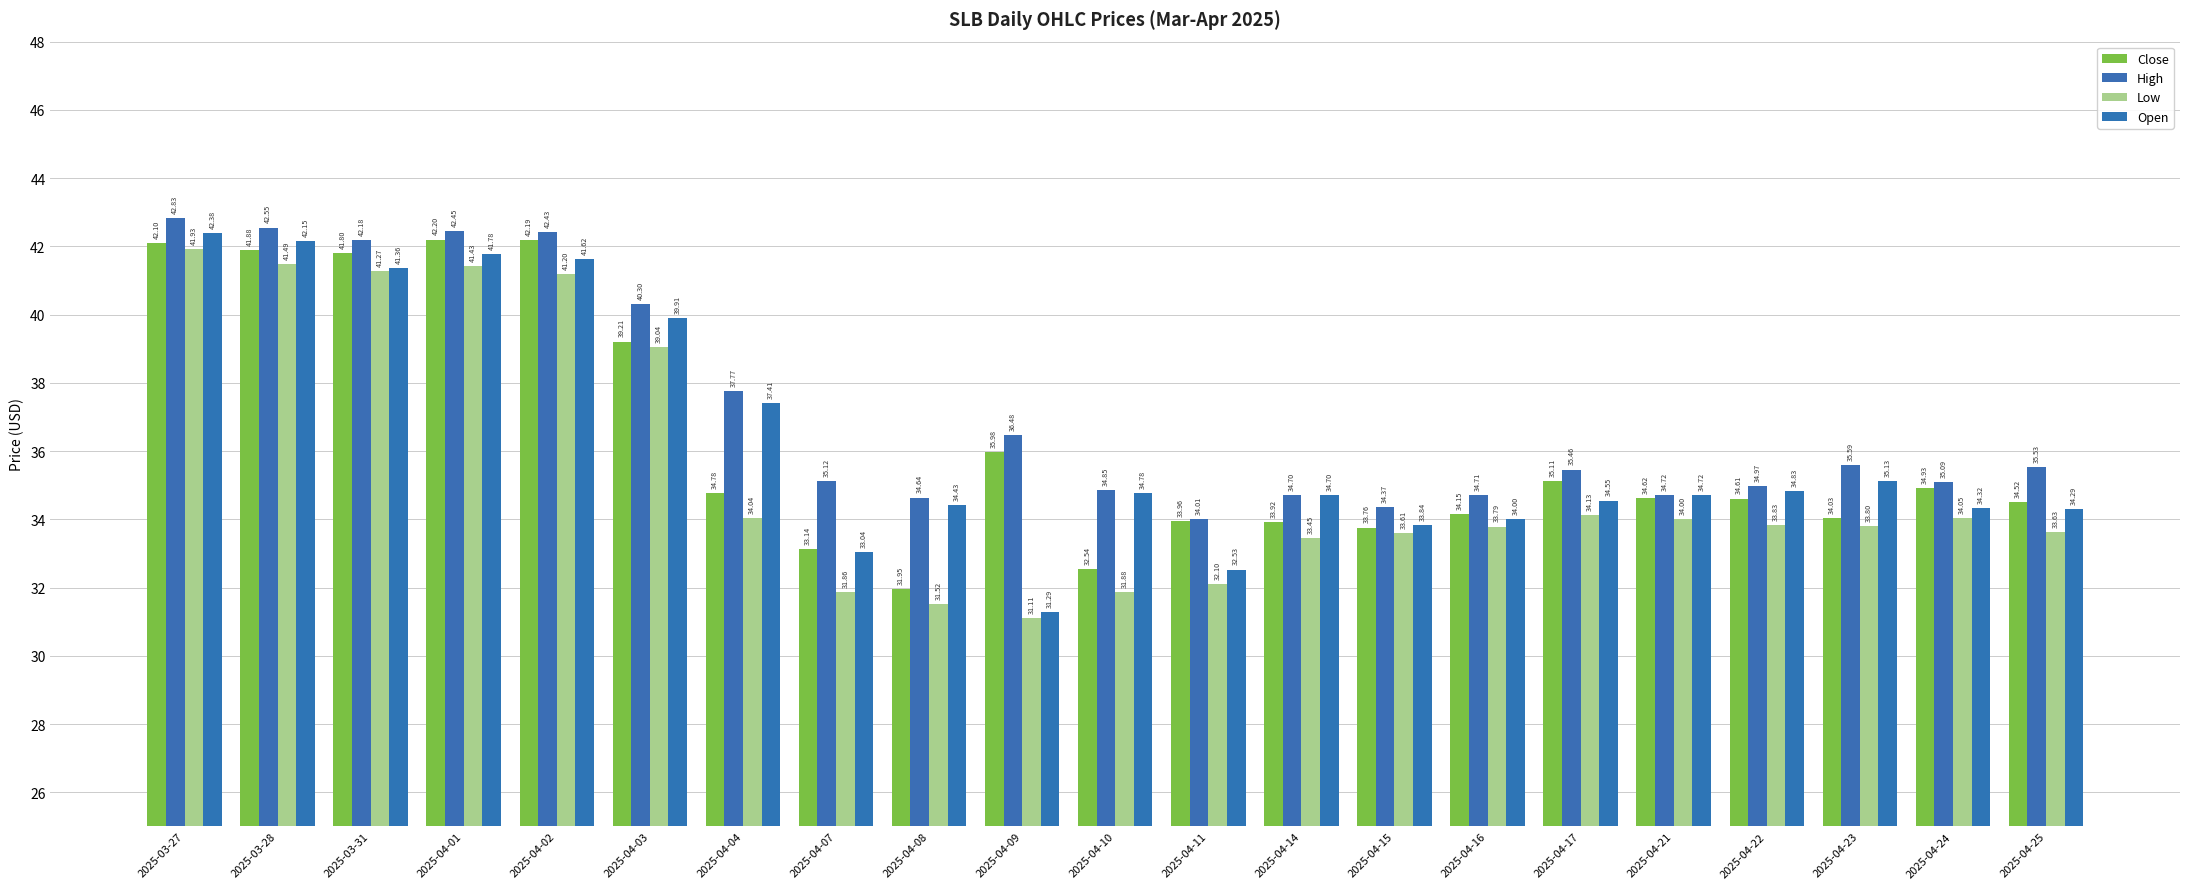

How many bars are there in each group?

4